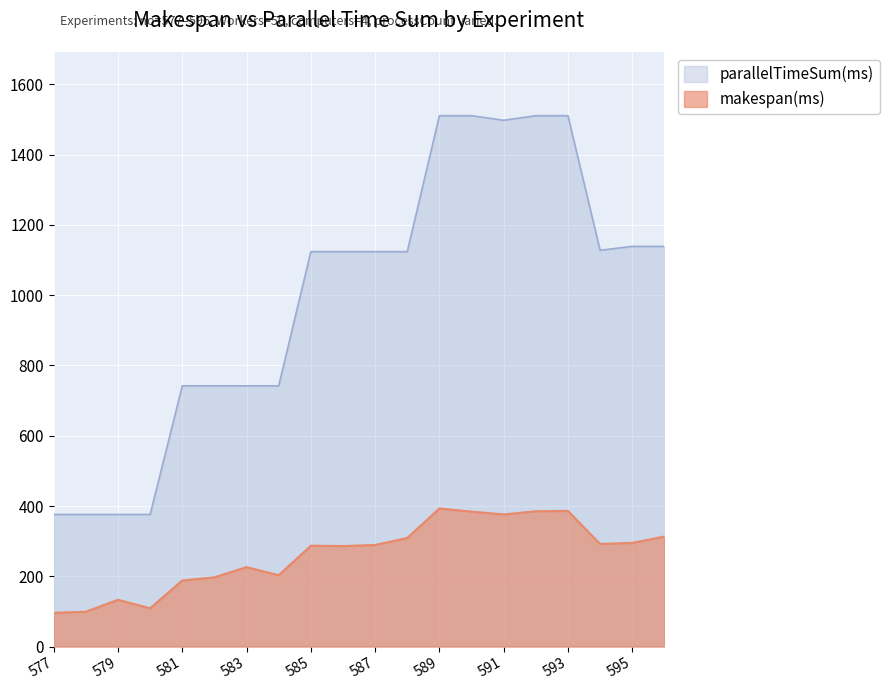

What is the smallest value displayed?

96